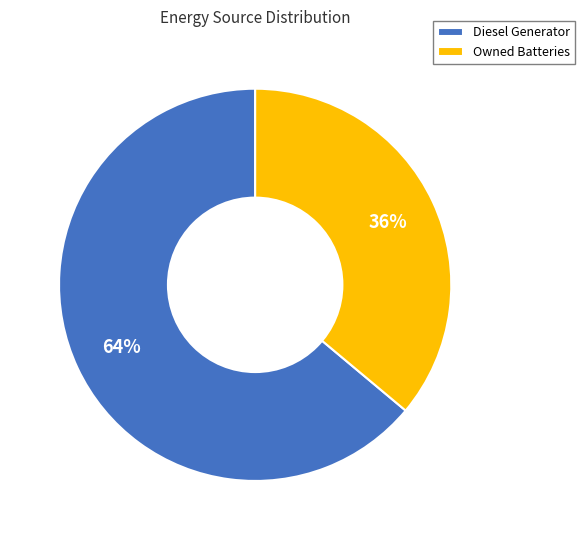

How many slices are in this pie chart?

2